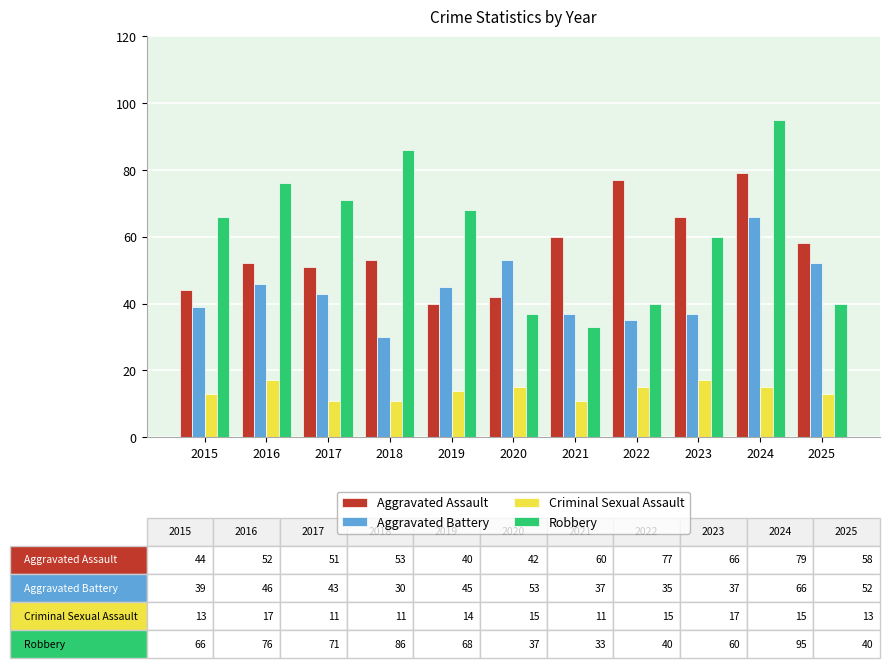

What is the spread (max minus min) of values at 2017?

60